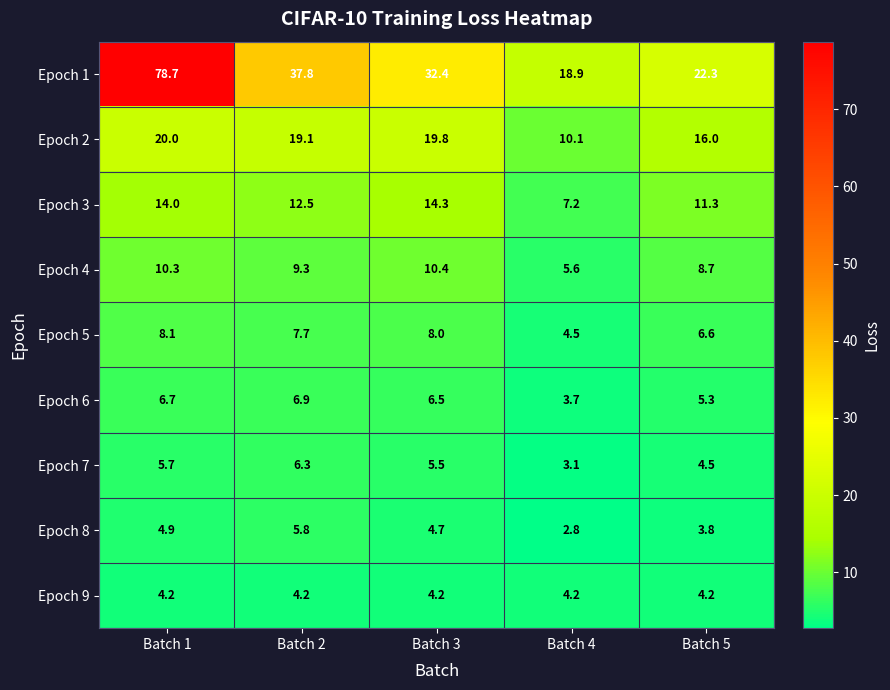

True or false: Epoch 3 has a value of 9.6 at Batch 4.

False